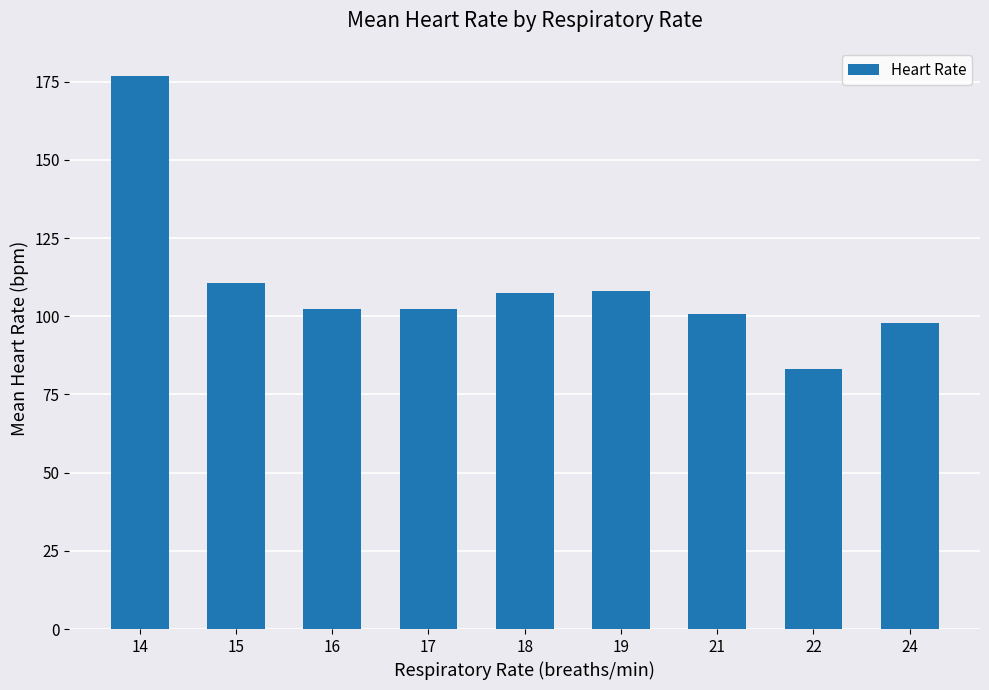

At which category does the chart reach its minimum across all series?

22